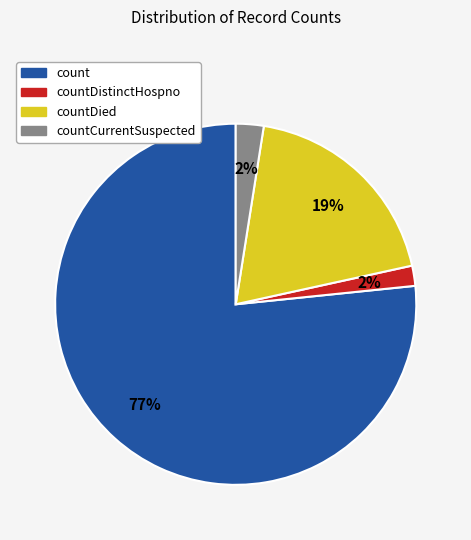

Which category has the biggest portion of the pie?

count